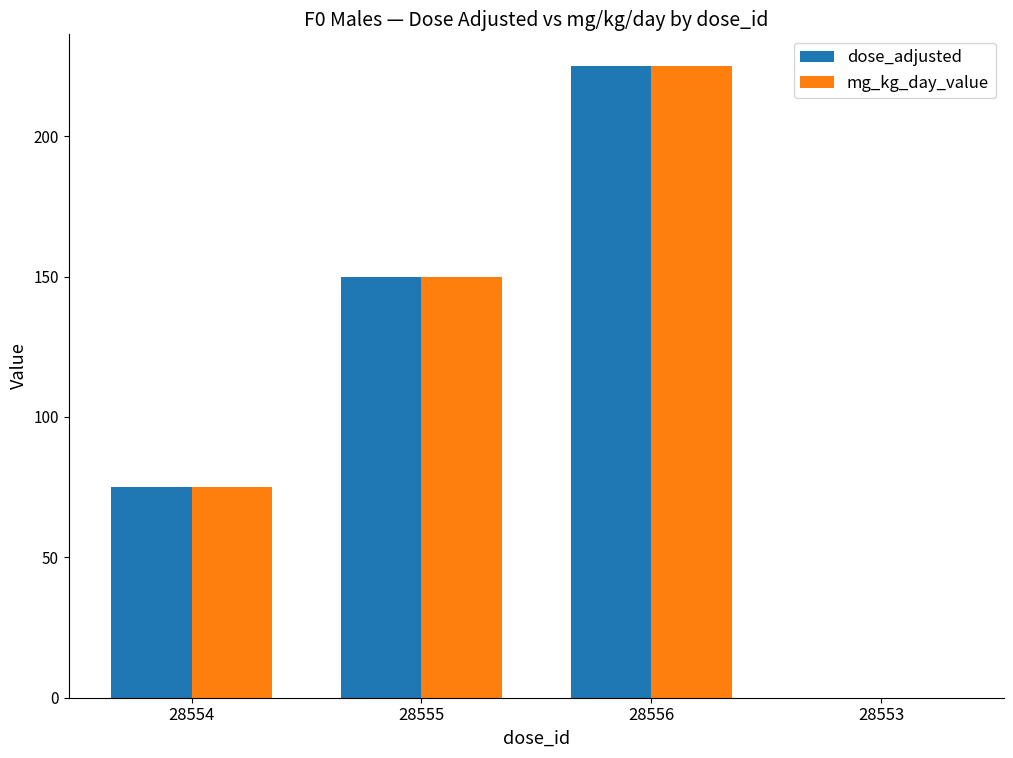

What is the sum of the mg_kg_day_value values at 28554 and 28553?

75